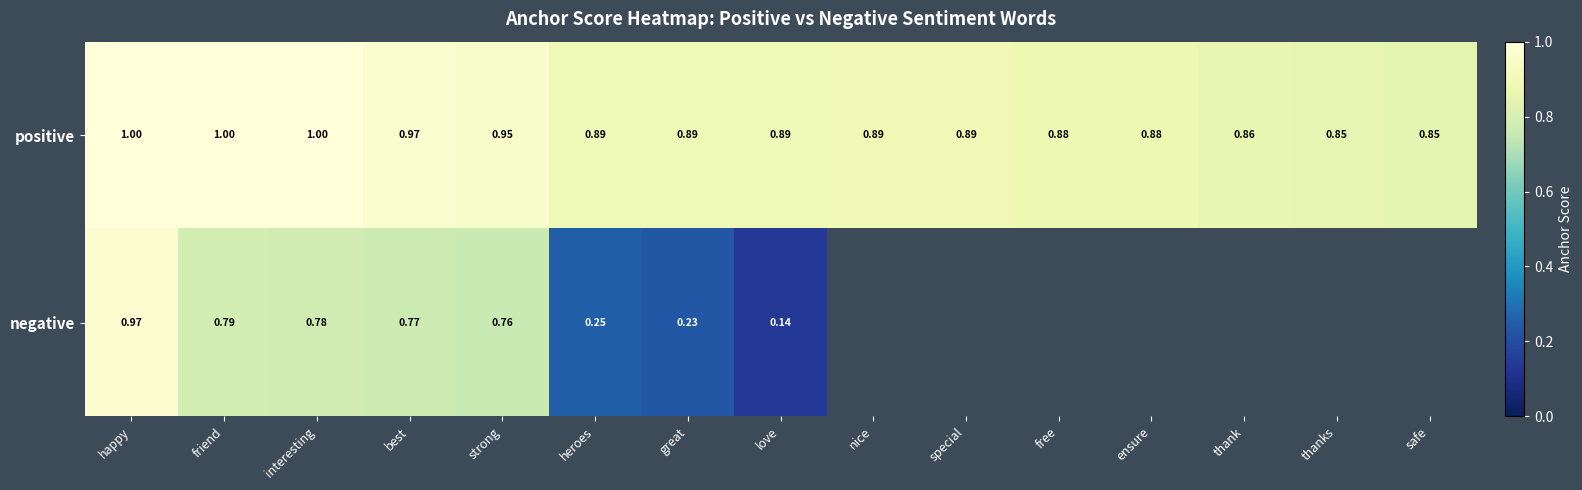

What is the highest value of the positive series?

1.0